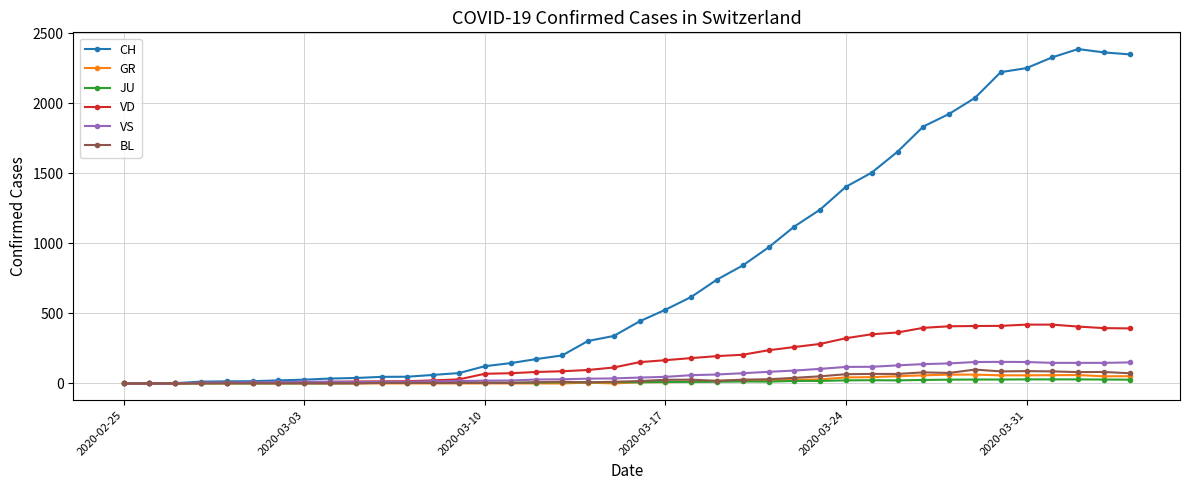

What are all the series names shown in the legend?

CH, GR, JU, VD, VS, BL